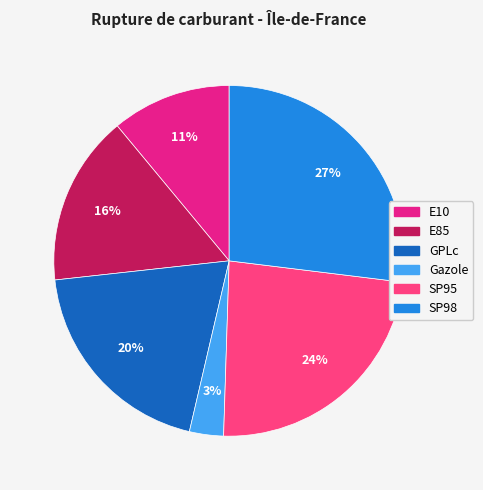

Is it true that E10 is 11% of the pie?

True